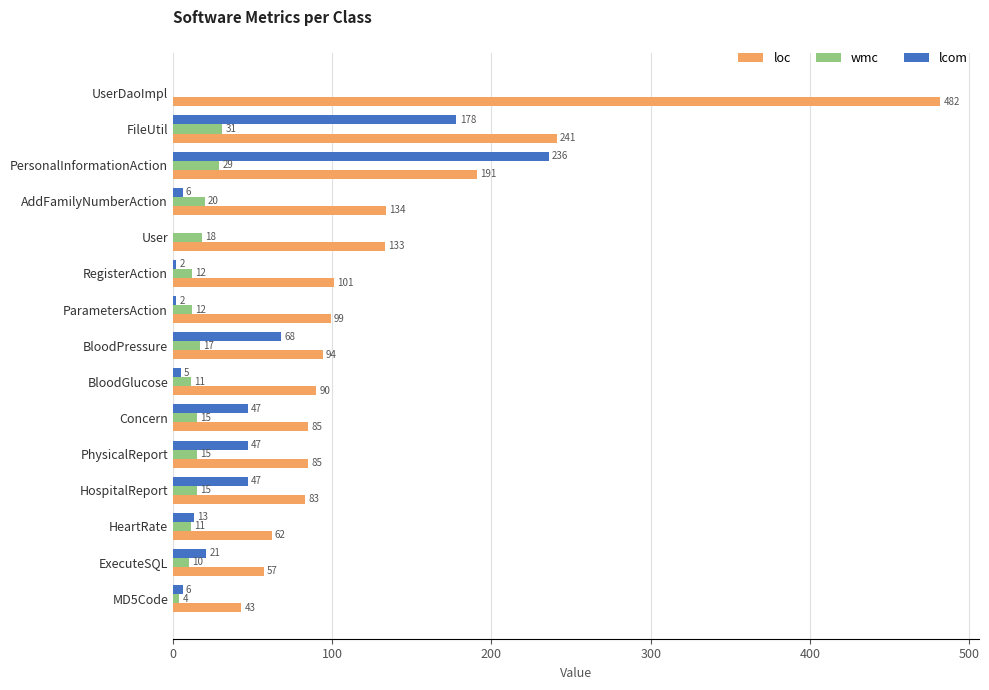

The lcom series shows 0 at User. True or false?

True